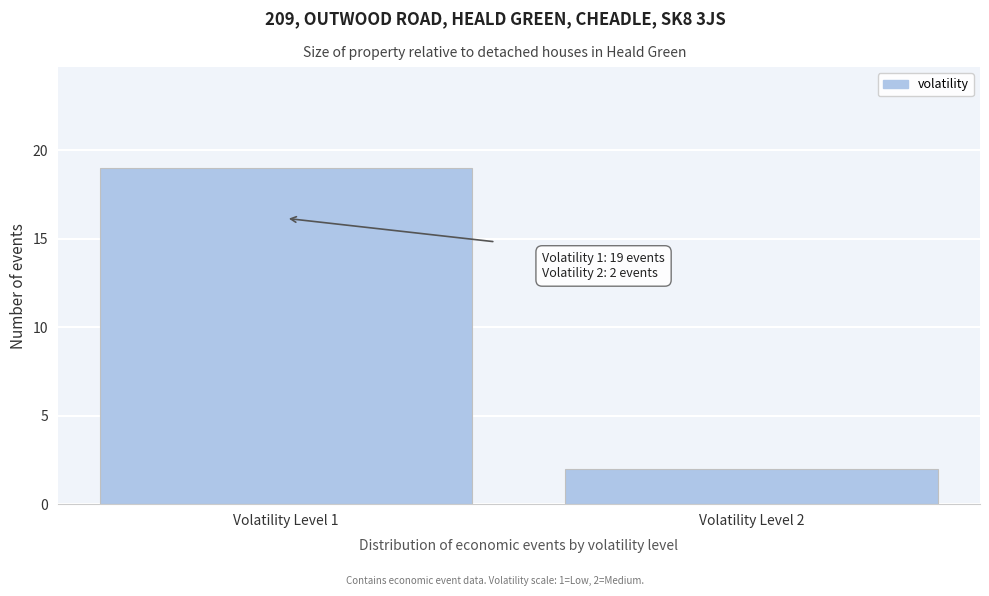

Reading left to right, extract all data points from this chart.

Volatility Level 1=19	Volatility Level 2=2